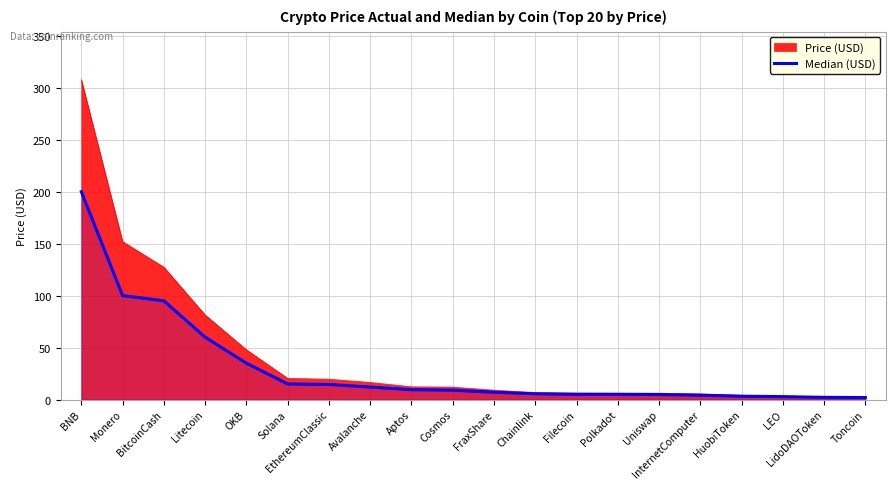

List the labels in order of value, largest first.

BNB, Monero, BitcoinCash, Litecoin, OKB, Solana, EthereumClassic, Avalanche, Aptos, Cosmos, FraxShare, Chainlink, Filecoin, Polkadot, Uniswap, InternetComputer, HuobiToken, LEO, LidoDAOToken, Toncoin